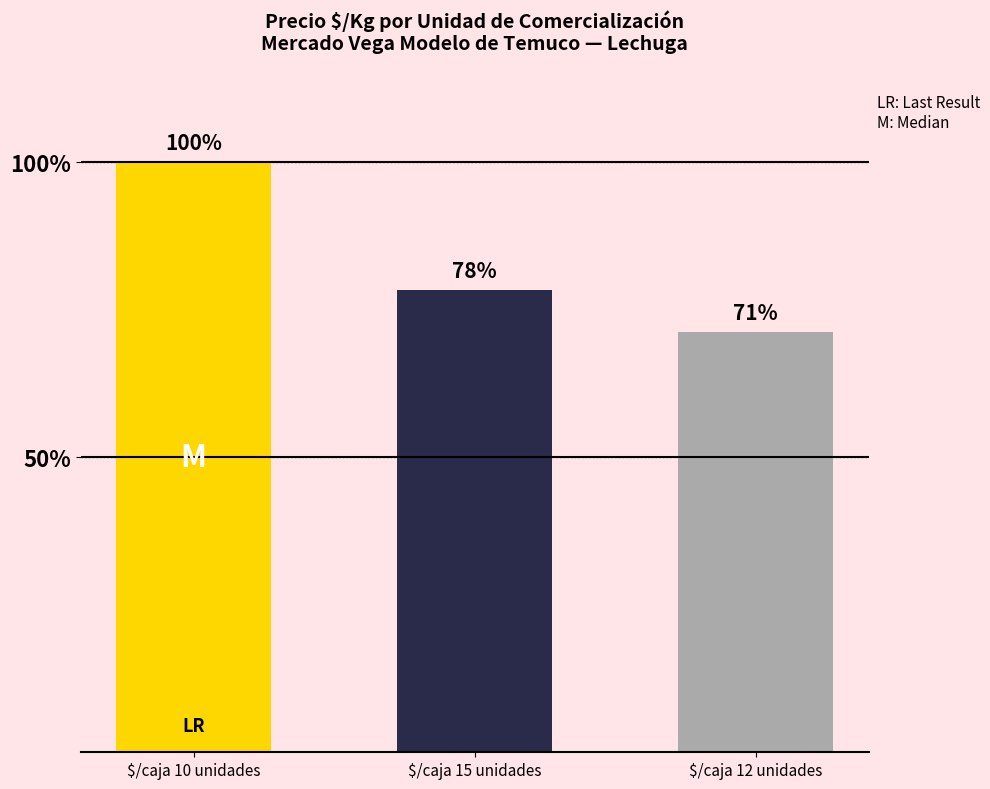

How many data points are above 78?

2